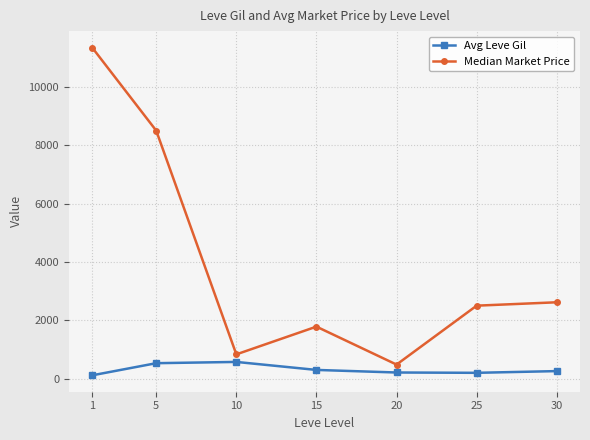

What are all the series names shown in the legend?

Avg Leve Gil, Median Market Price